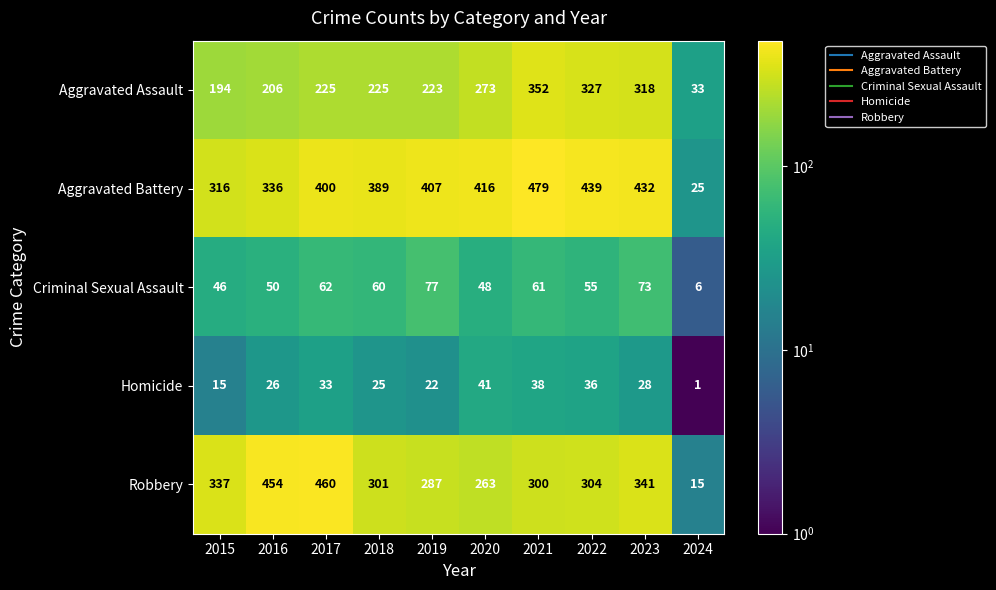

Where is Robbery nearest to the value 237?

2020